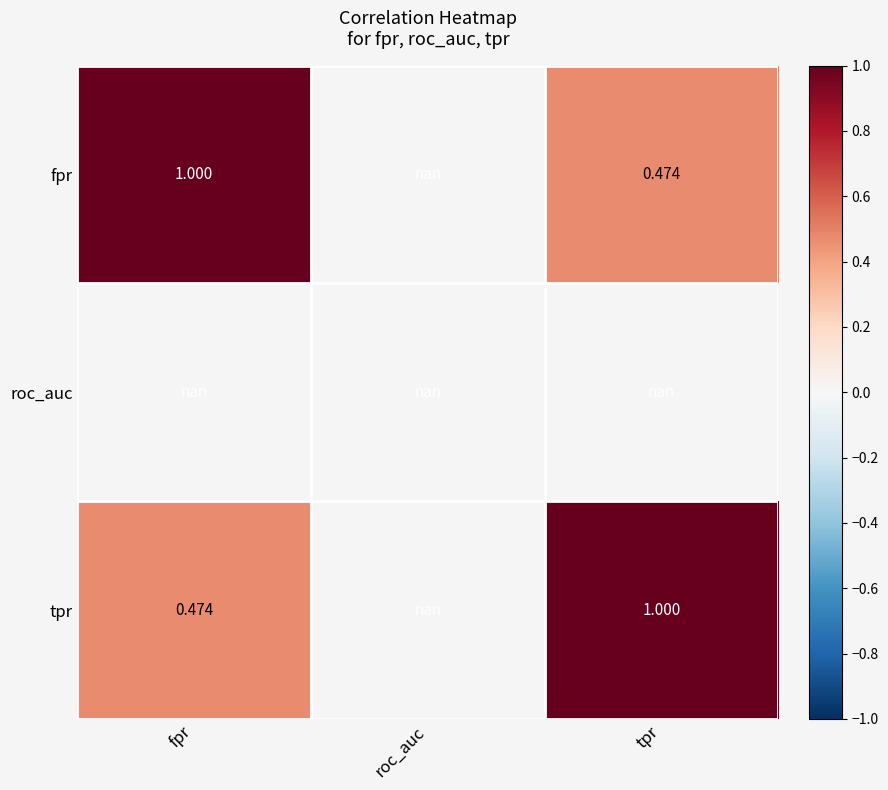

Which label corresponds to the largest value in the chart?

fpr